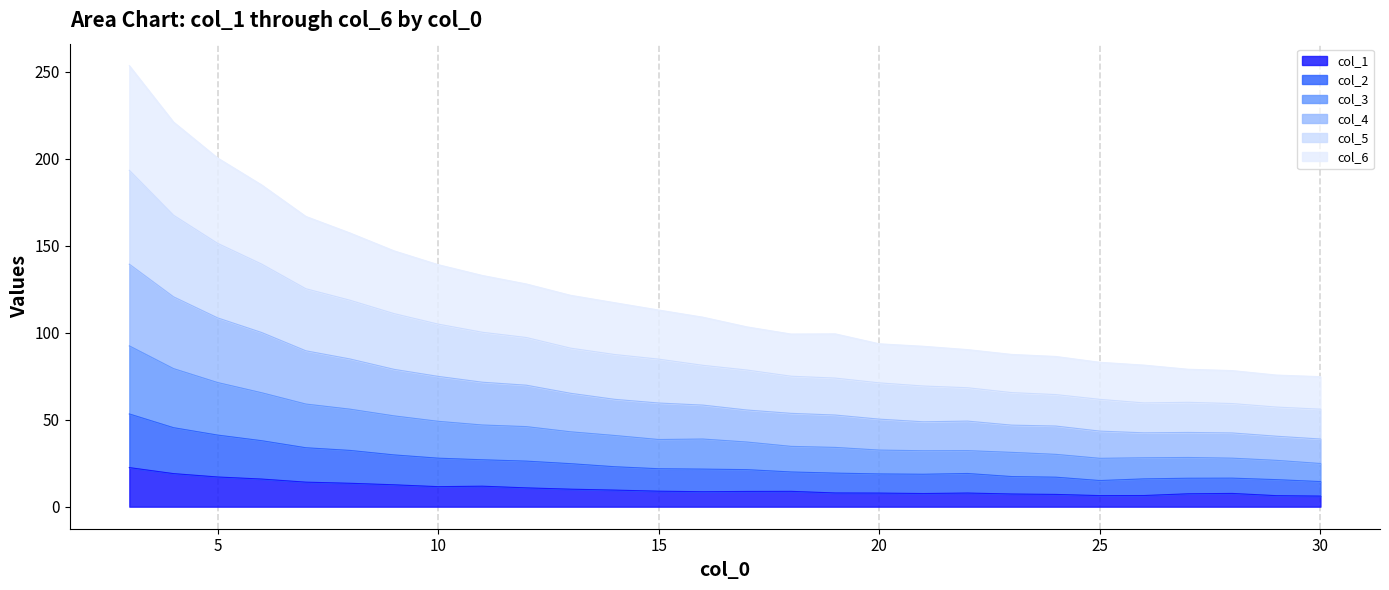

What is the maximum value for col_1?

22.4